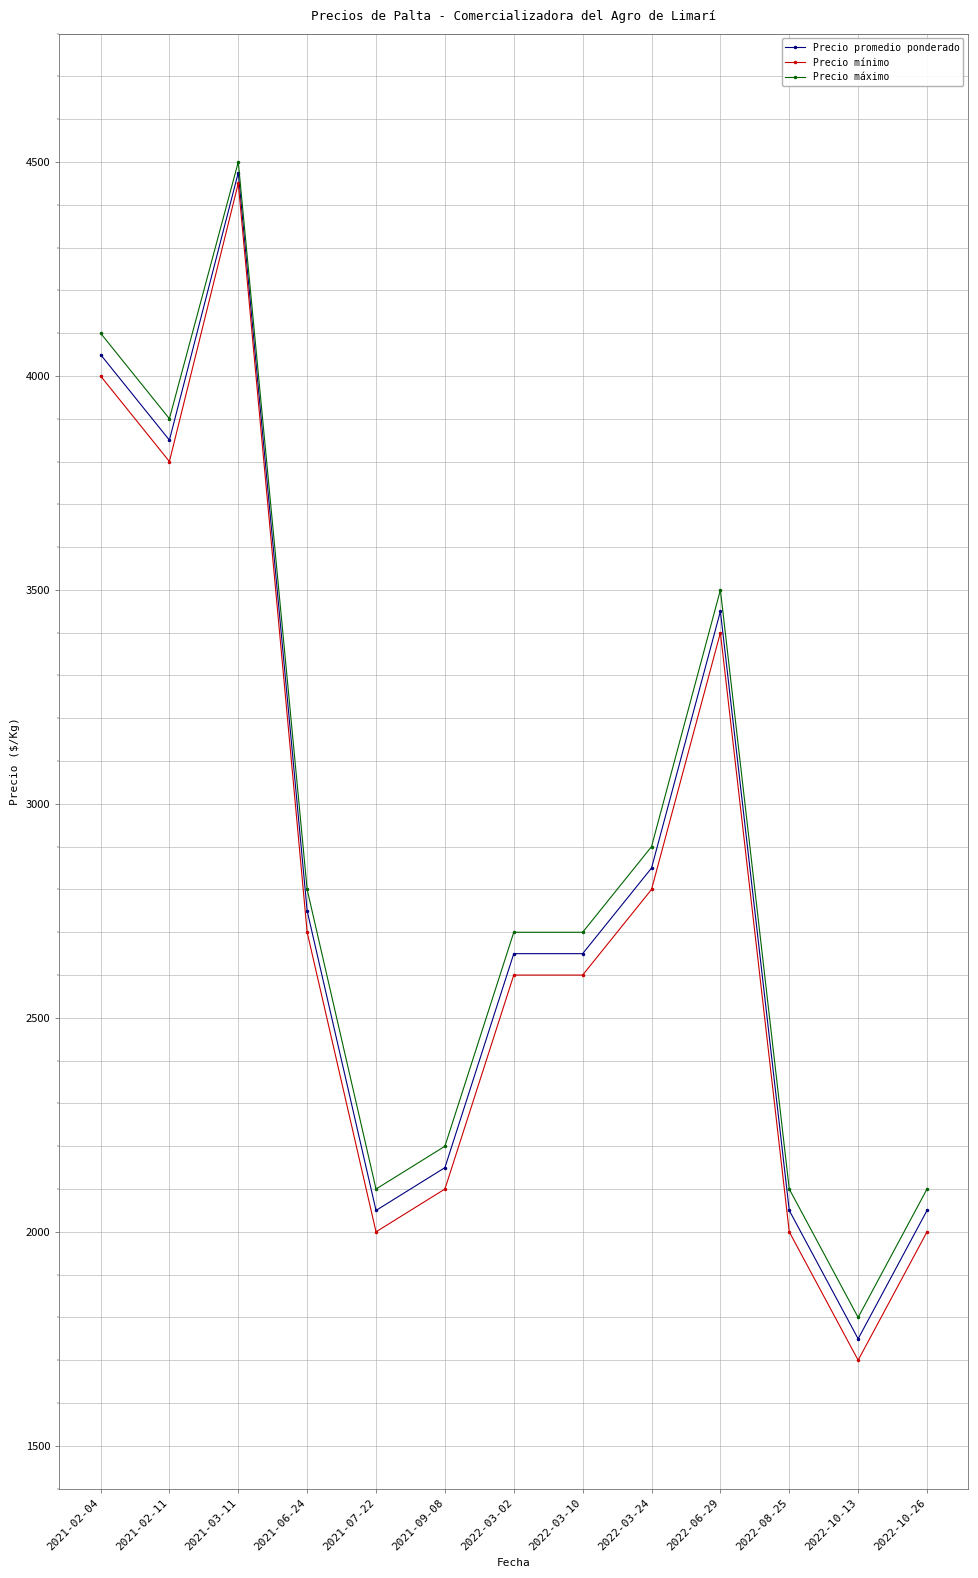

What is the minimum value shown in the chart?

1700